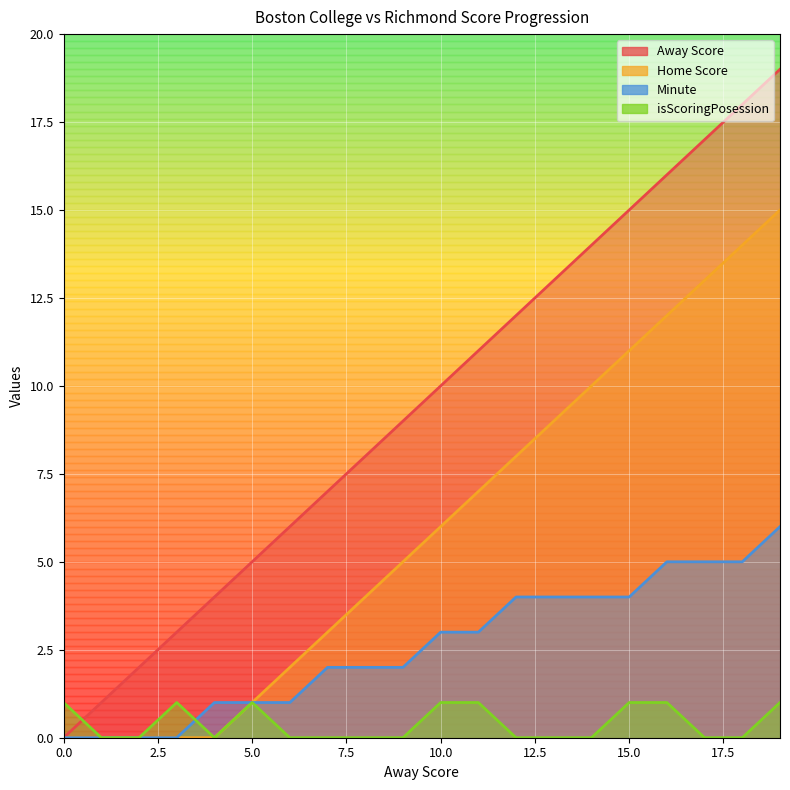

True or false: Home Score and Minute intersect in this chart.

False